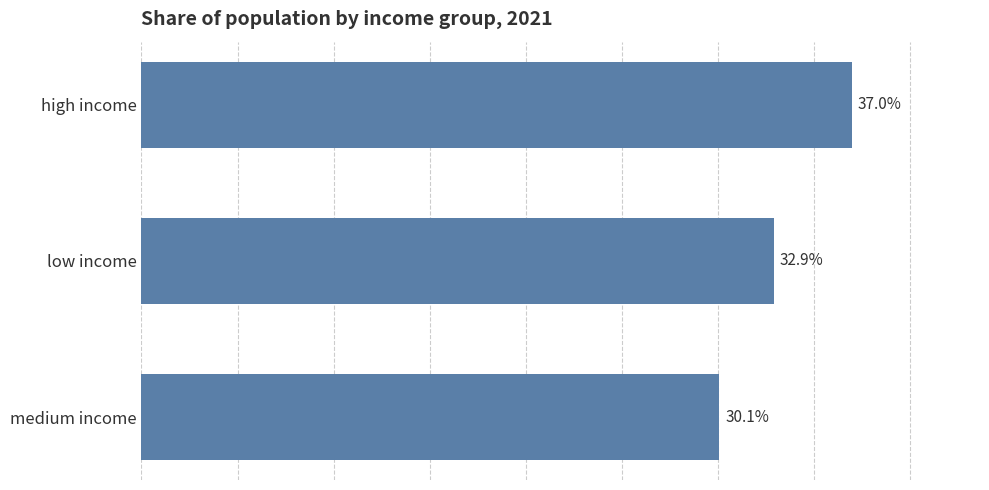

Where is the data nearest to the value 33?

low income